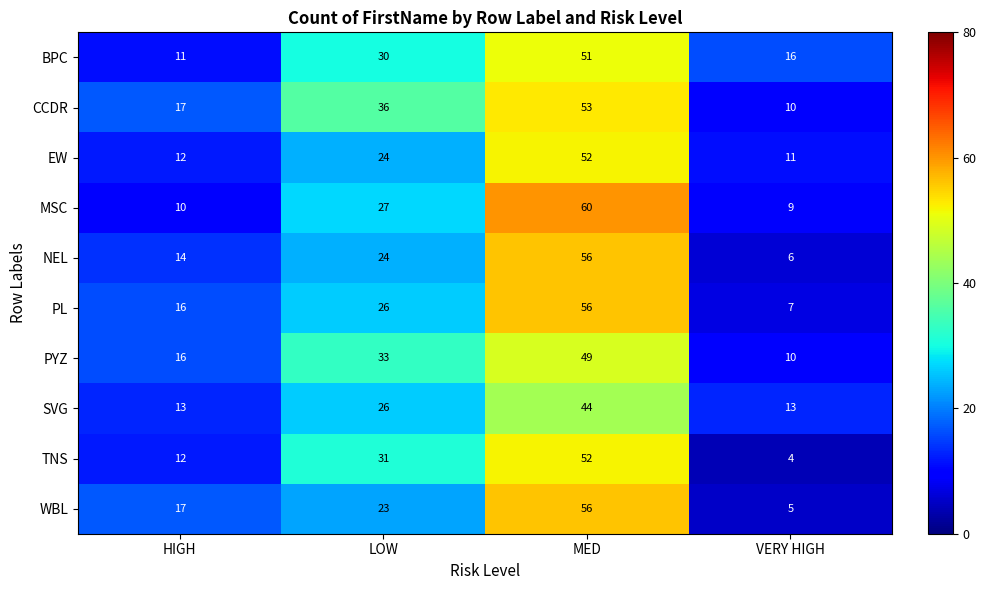

What is the maximum value shown in the chart?

60